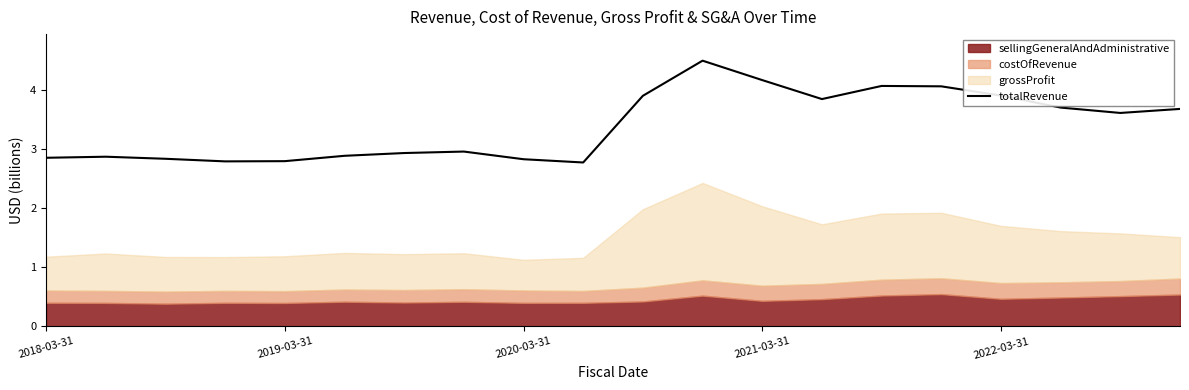

What is the average value?

3.4